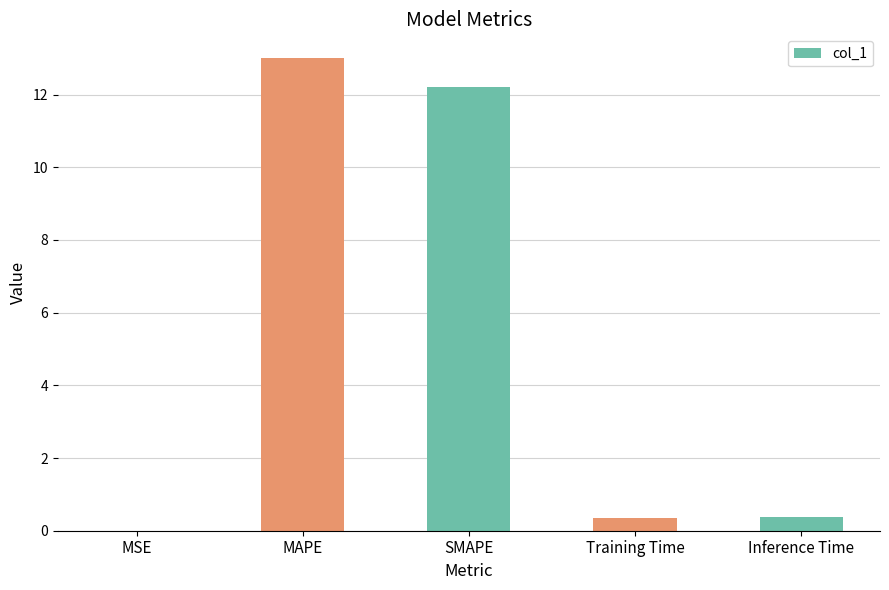

True or false: the data shows 7.3 at MAPE.

False